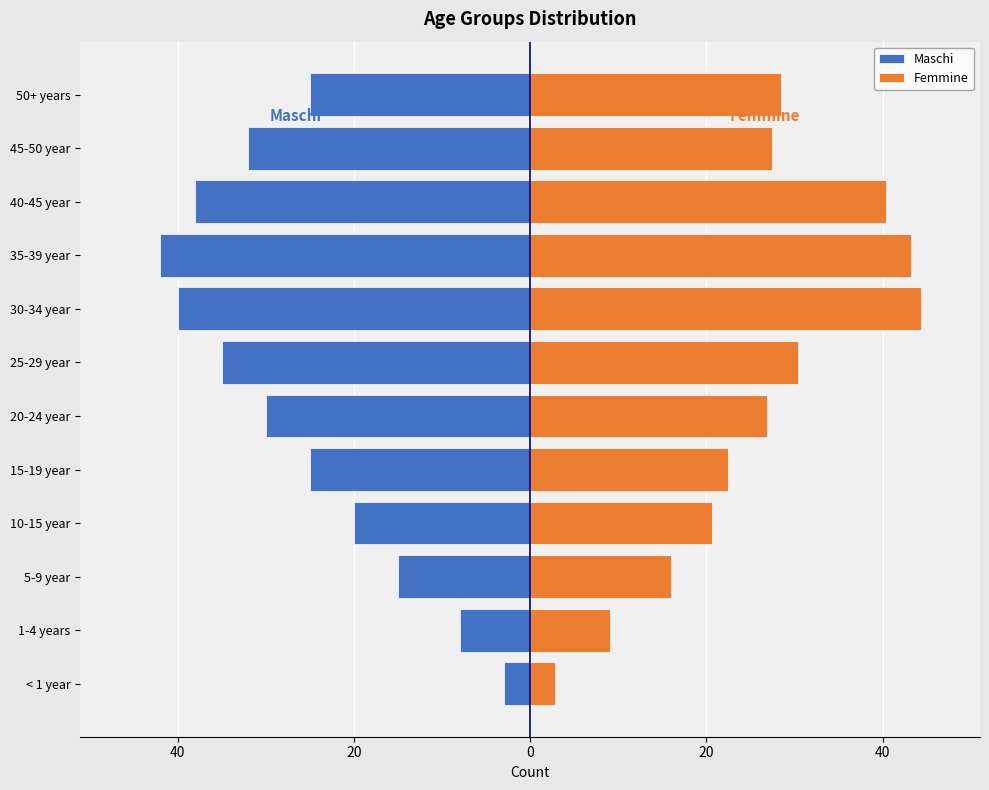

How many data points in Maschi are less than -25?

6